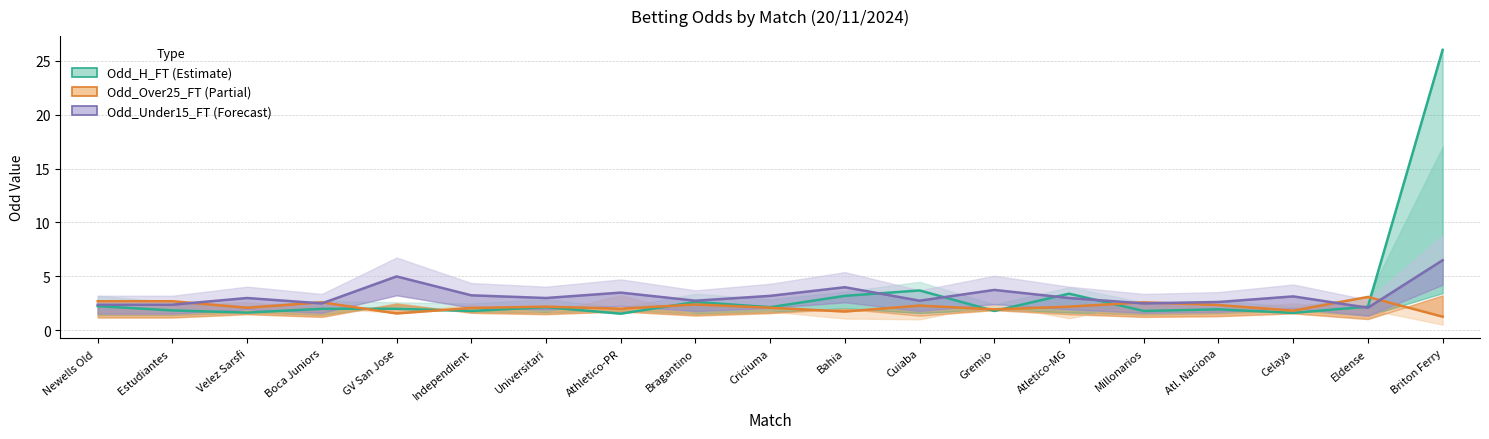

Reading right to left, extract all data points from this chart.

Odd_H_FT: Briton Ferry=26.0	Eldense=2.2	Celaya=1.6	Atl. Naciona=1.9	Millonarios=1.8	Atletico-MG=3.4	Gremio=1.8	Cuiaba=3.7	Bahia=3.2	Criciuma=2.1	Bragantino=2.6	Athletico-PR=1.6	Universitari=2.1	Independient=1.8	GV San Jose=2.0	Boca Juniors=2.0	Velez Sarsfi=1.6	Estudiantes =1.9	Newells Old =2.2
Odd_Over25_FT: Briton Ferry=1.3	Eldense=3.1	Celaya=1.8	Atl. Naciona=2.4	Millonarios=2.6	Atletico-MG=2.2	Gremio=1.9	Cuiaba=2.3	Bahia=1.8	Criciuma=2.1	Bragantino=2.4	Athletico-PR=2.0	Universitari=2.2	Independient=2.1	GV San Jose=1.6	Boca Juniors=2.6	Velez Sarsfi=2.1	Estudiantes =2.7	Newells Old =2.7
Odd_Under15_FT: Briton Ferry=6.5	Eldense=2.1	Celaya=3.1	Atl. Naciona=2.6	Millonarios=2.5	Atletico-MG=3.0	Gremio=3.8	Cuiaba=2.8	Bahia=4.0	Criciuma=3.2	Bragantino=2.8	Athletico-PR=3.5	Universitari=3.0	Independient=3.2	GV San Jose=5.0	Boca Juniors=2.5	Velez Sarsfi=3.0	Estudiantes =2.4	Newells Old =2.4